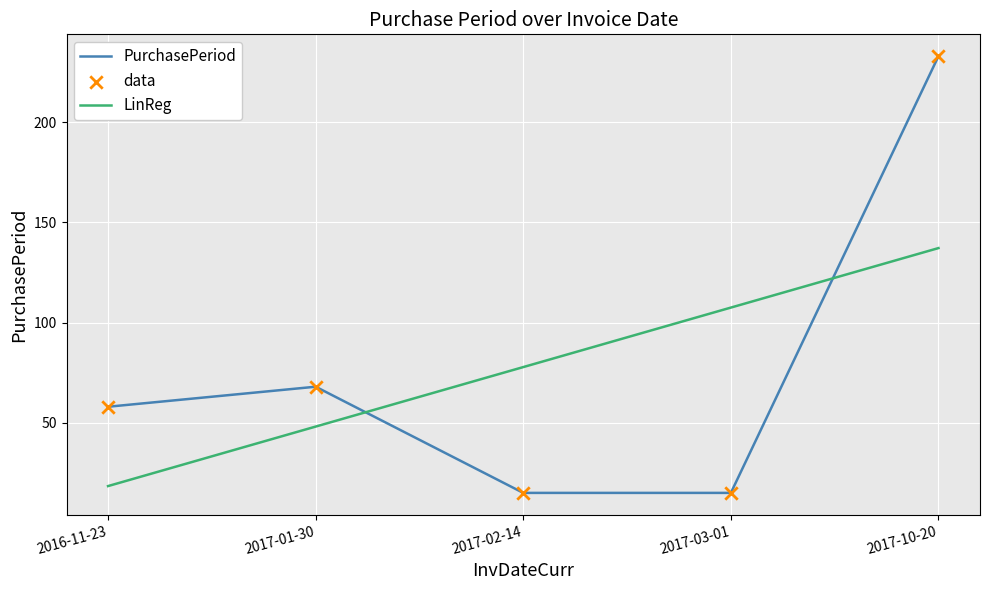

What is the spread (max minus min) of values at 2017-10-20?

95.8